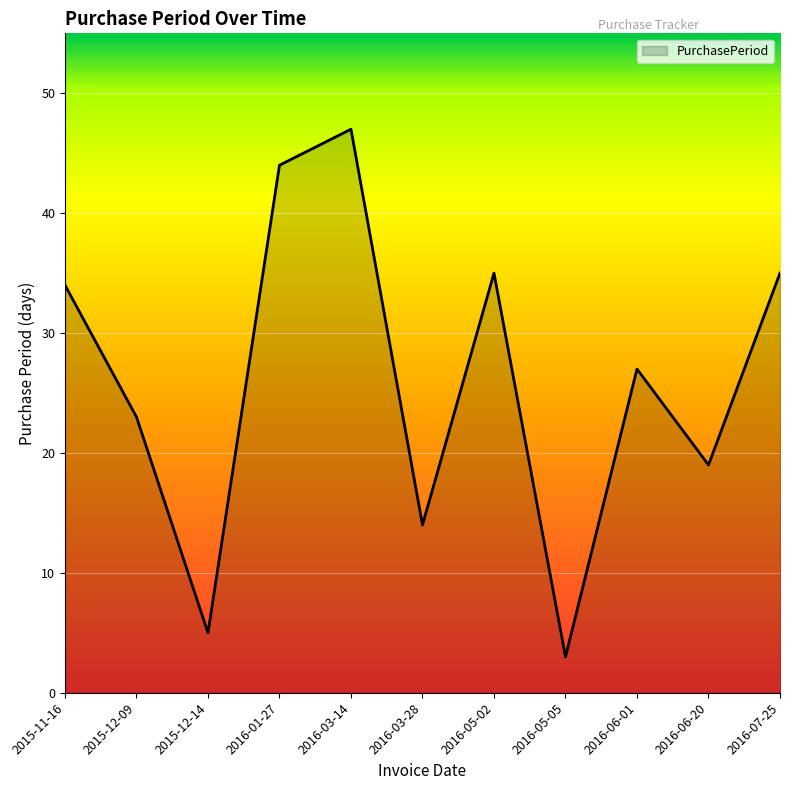

Read the value at 2015-12-09.

23